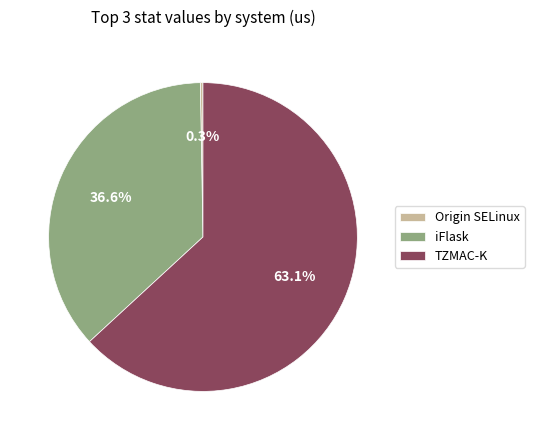

Is the sum of iFlask and TZMAC-K greater than half?

Yes